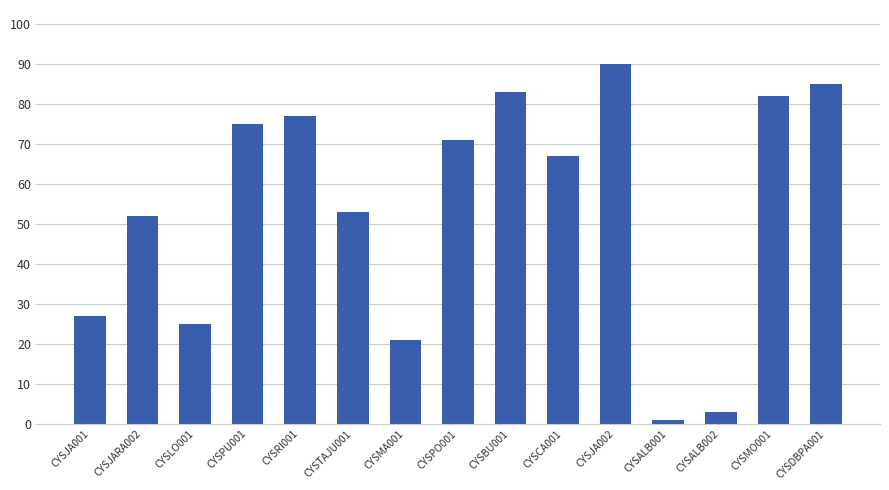

What is the ratio of the value at CYSMA001 to the value at CYSLO001?

0.8